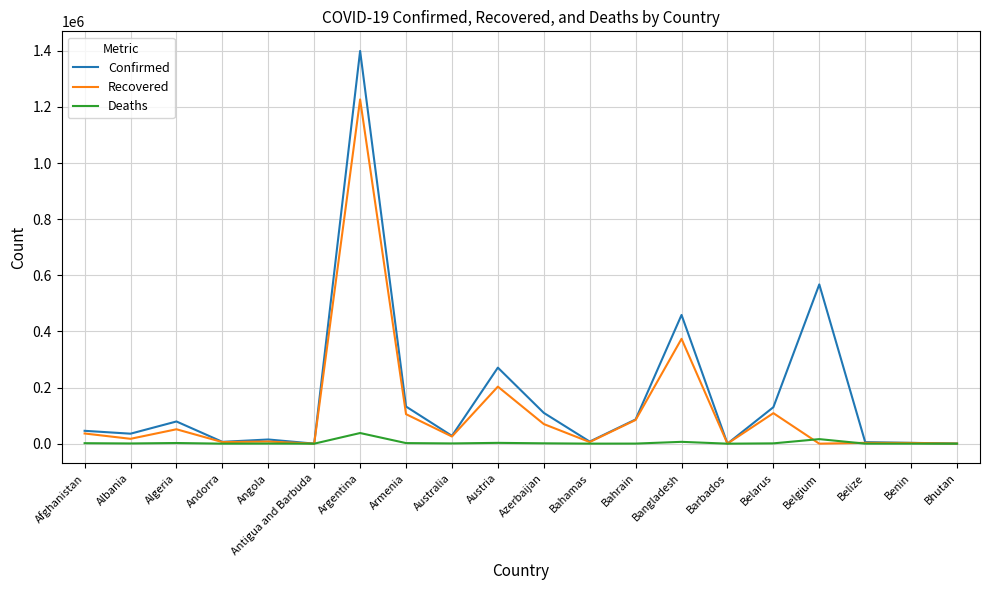

List the series in order of their overall mean, highest first.

Confirmed, Recovered, Deaths